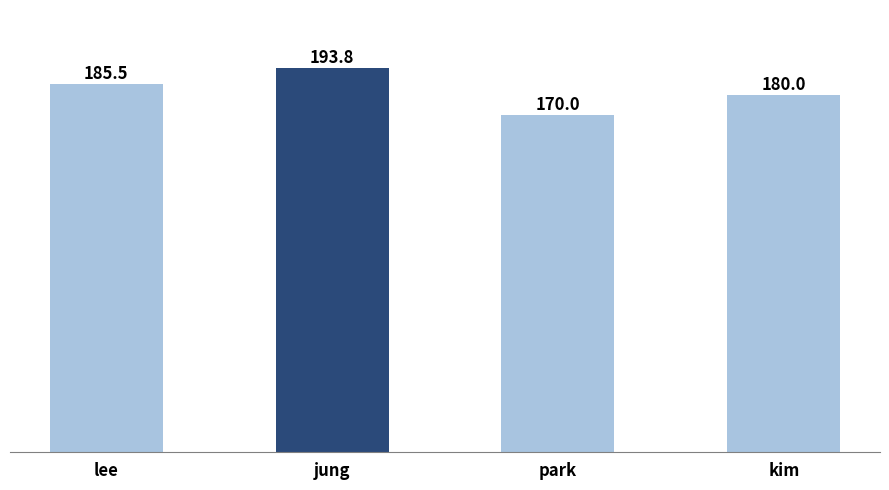

Which has a higher value, jung or lee?

jung